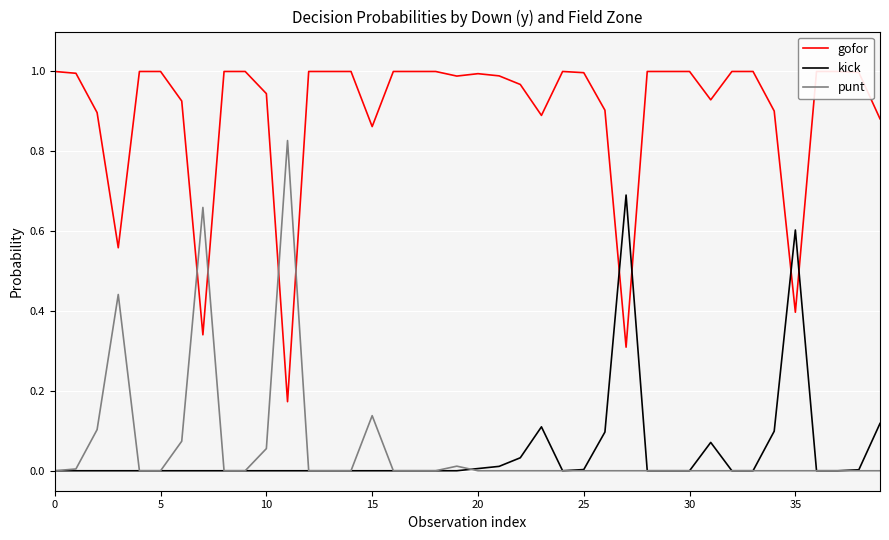

Which category has the highest value in the kick series?

27